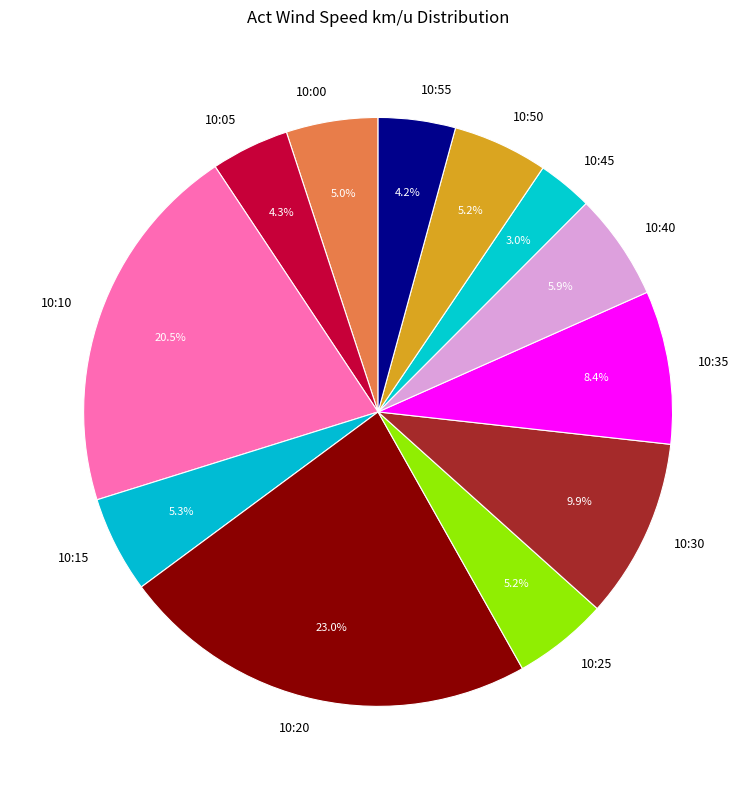

How many segments does this pie chart have?

12